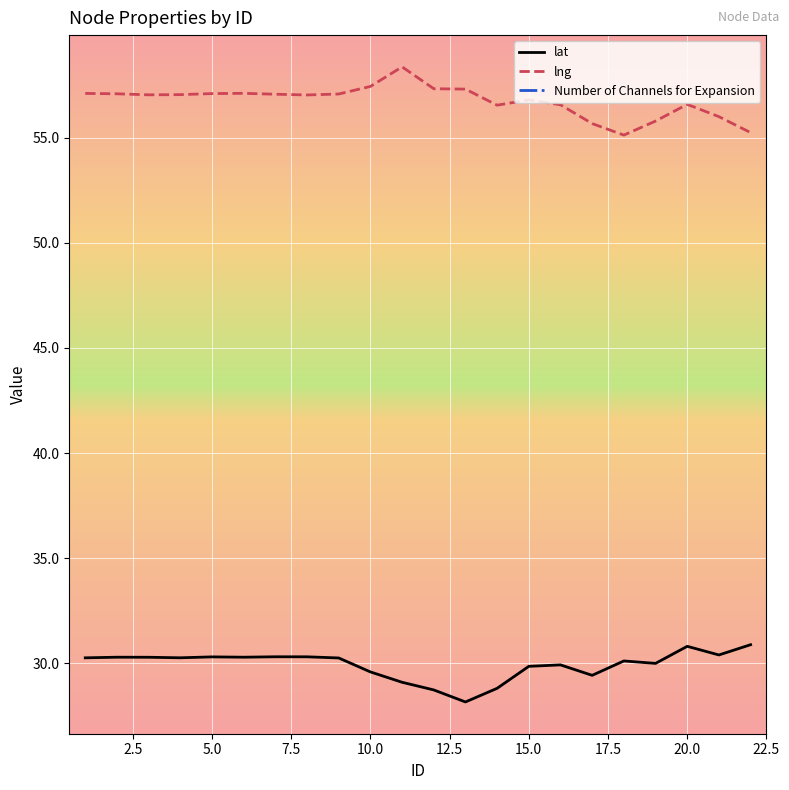

What is the highest value of the lat series?

30.9